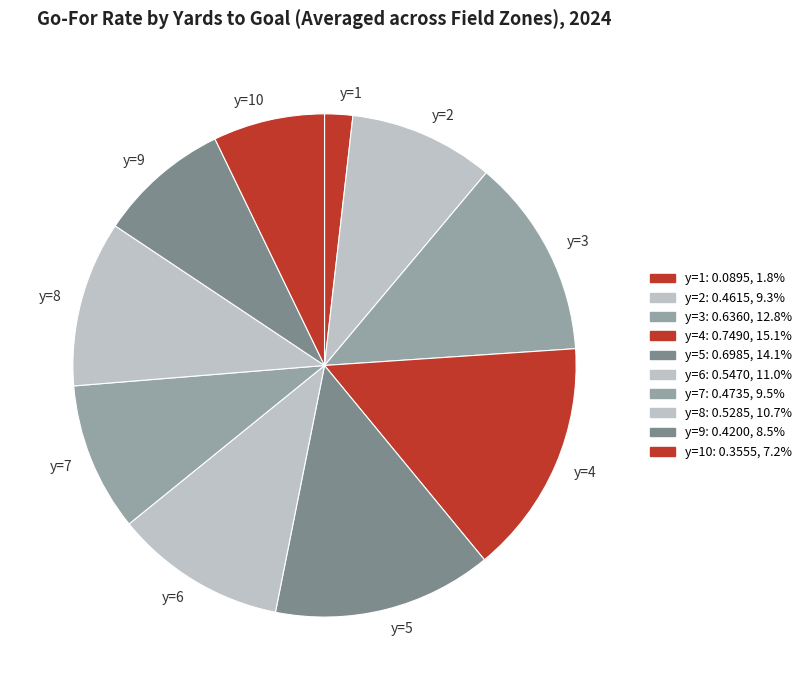

Combined, do y=7 and y=4 account for over 50%?

No